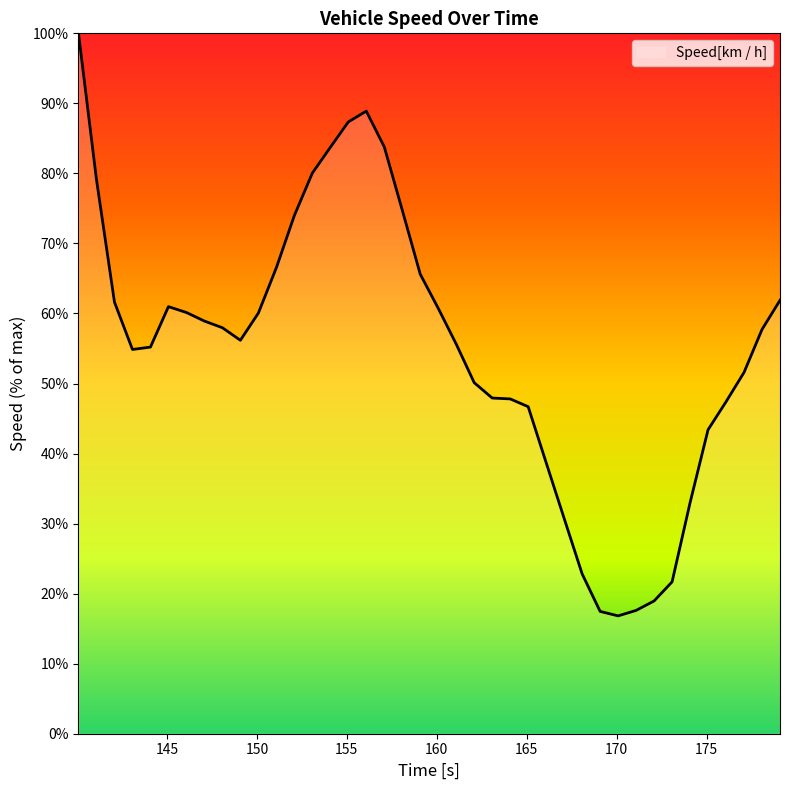

What is the difference between the maximum and minimum values?

83.2